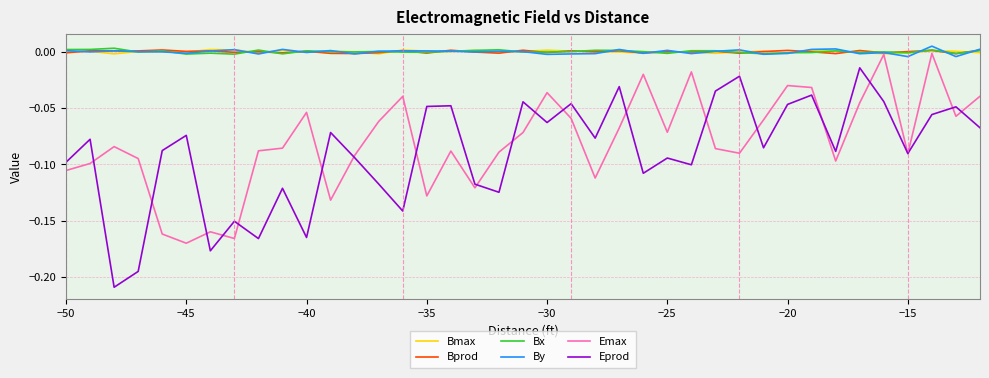

Which series has the largest range (max minus min)?

Eprod